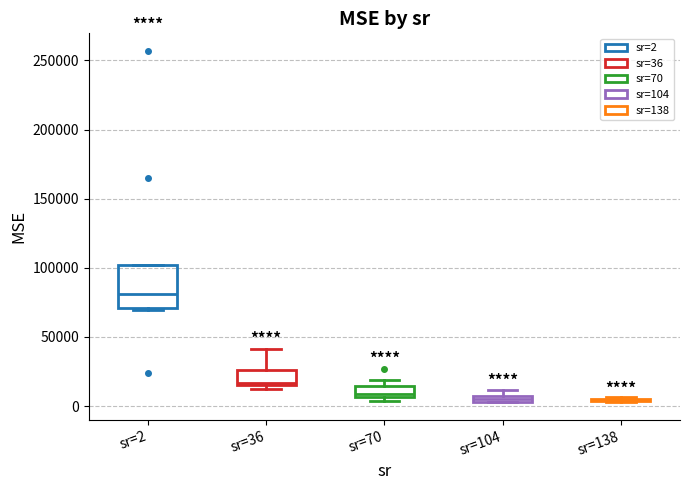

Comparing the boxes themselves (not the whiskers), which one is the tallest?

sr=2